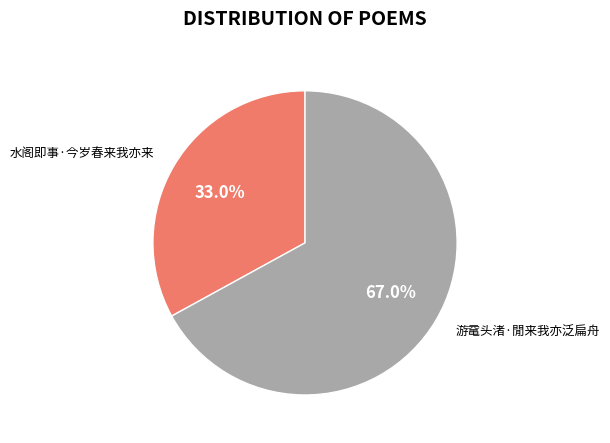

What is the smallest slice in the pie chart?

水阁即事·今岁春来我亦来